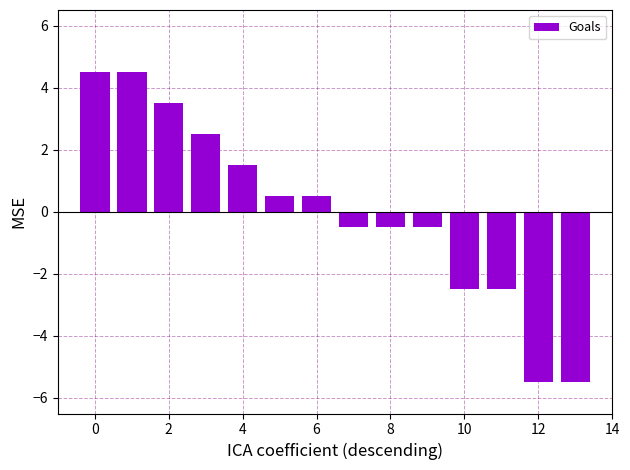

What is the greatest value displayed?

4.5